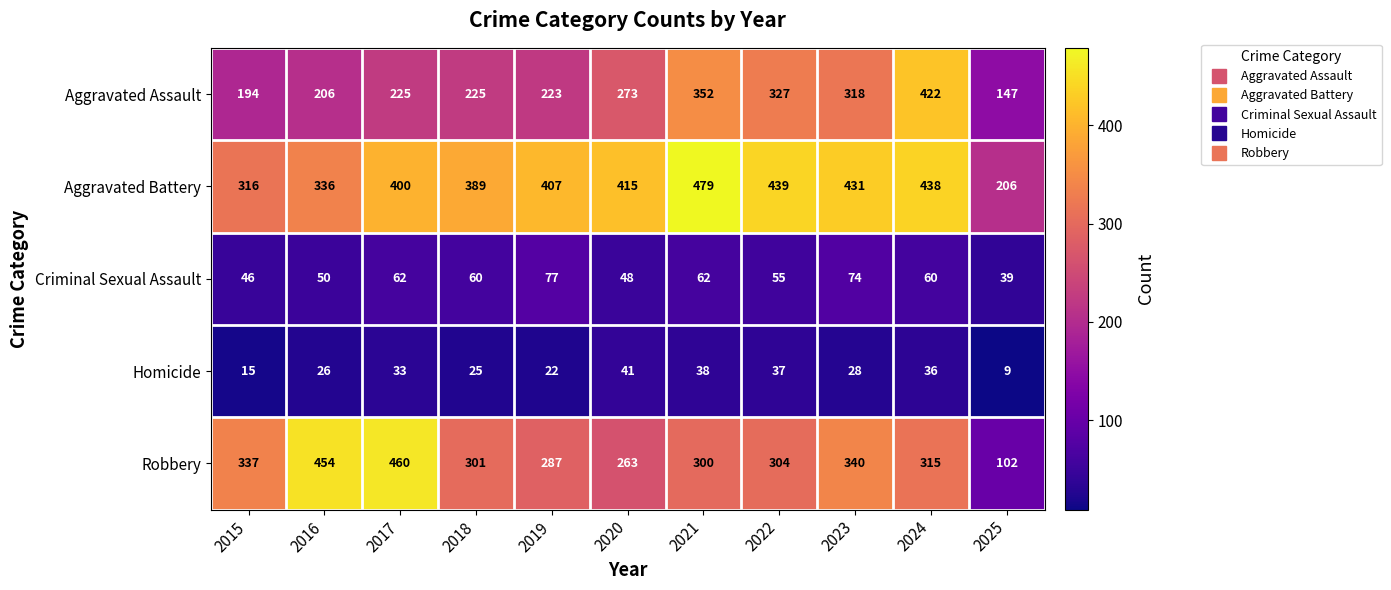

Which series has the widest spread of values?

Robbery